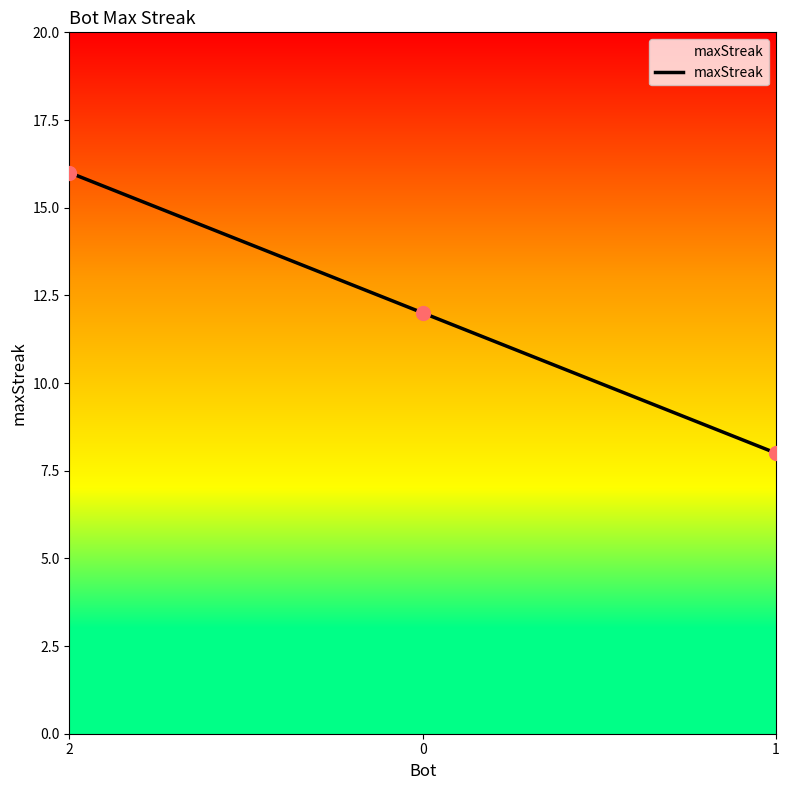

What is the ratio of the value at 0 to the value at 2?

0.8